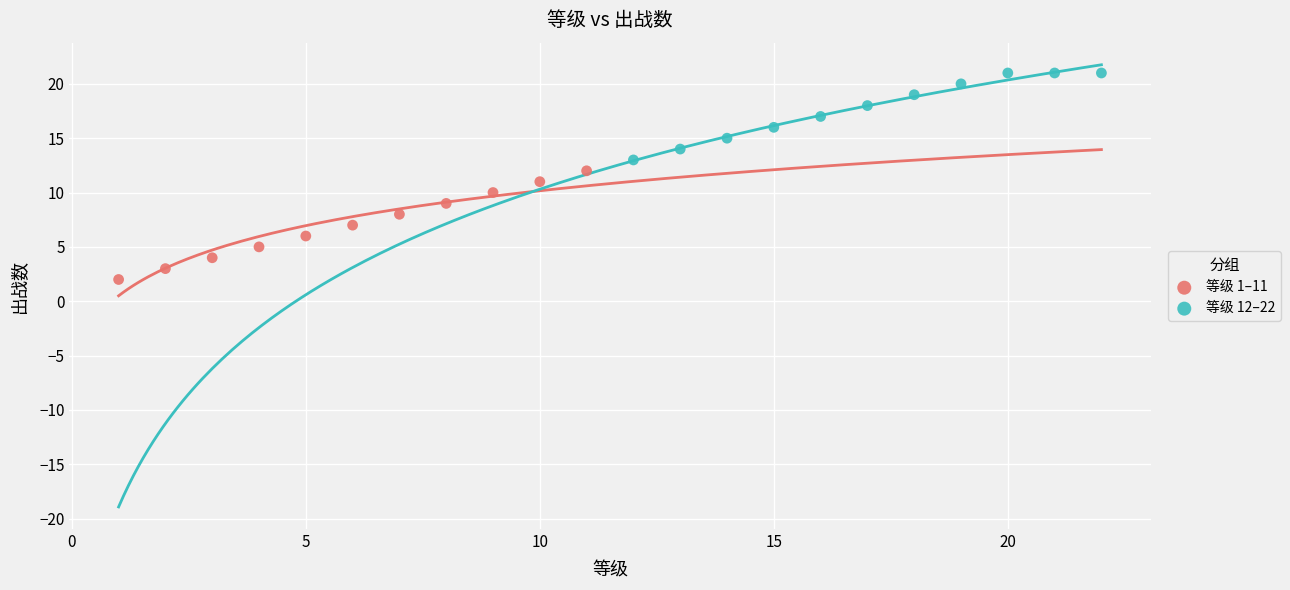

Which series has the largest Y range (max minus min)?

等级 1–11